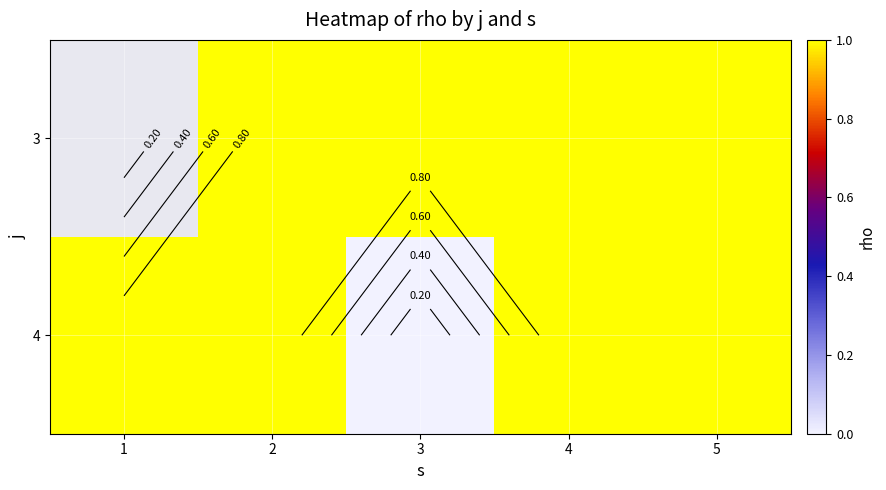

At which category does the chart reach its peak across all series?

2